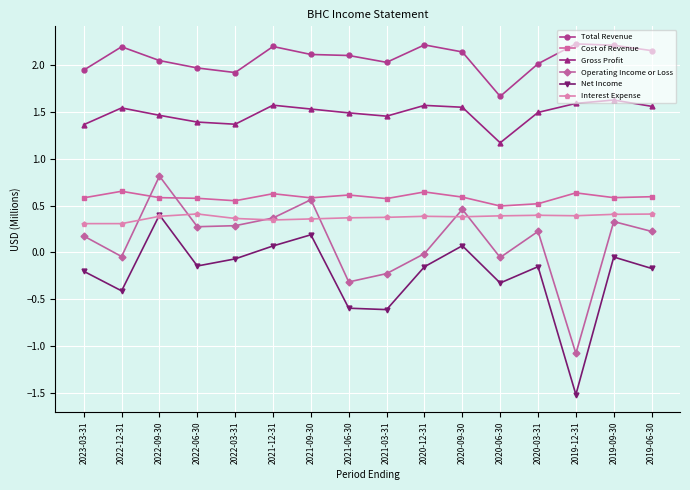

True or false: Net Income and Operating Income or Loss intersect in this chart.

False